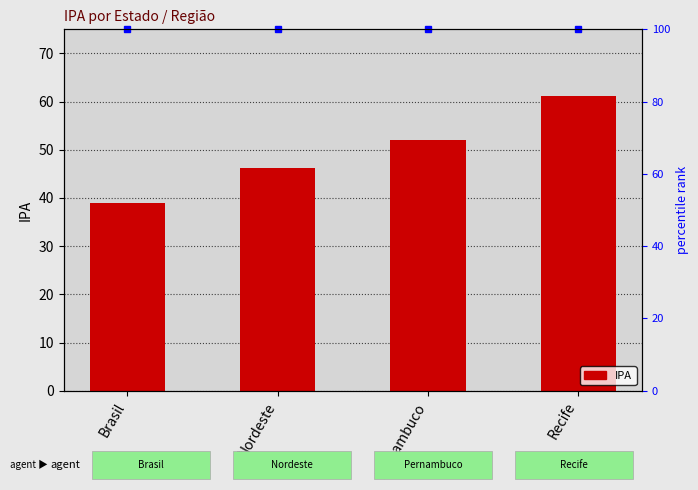

Between Brasil and Pernambuco, which is larger?

Pernambuco